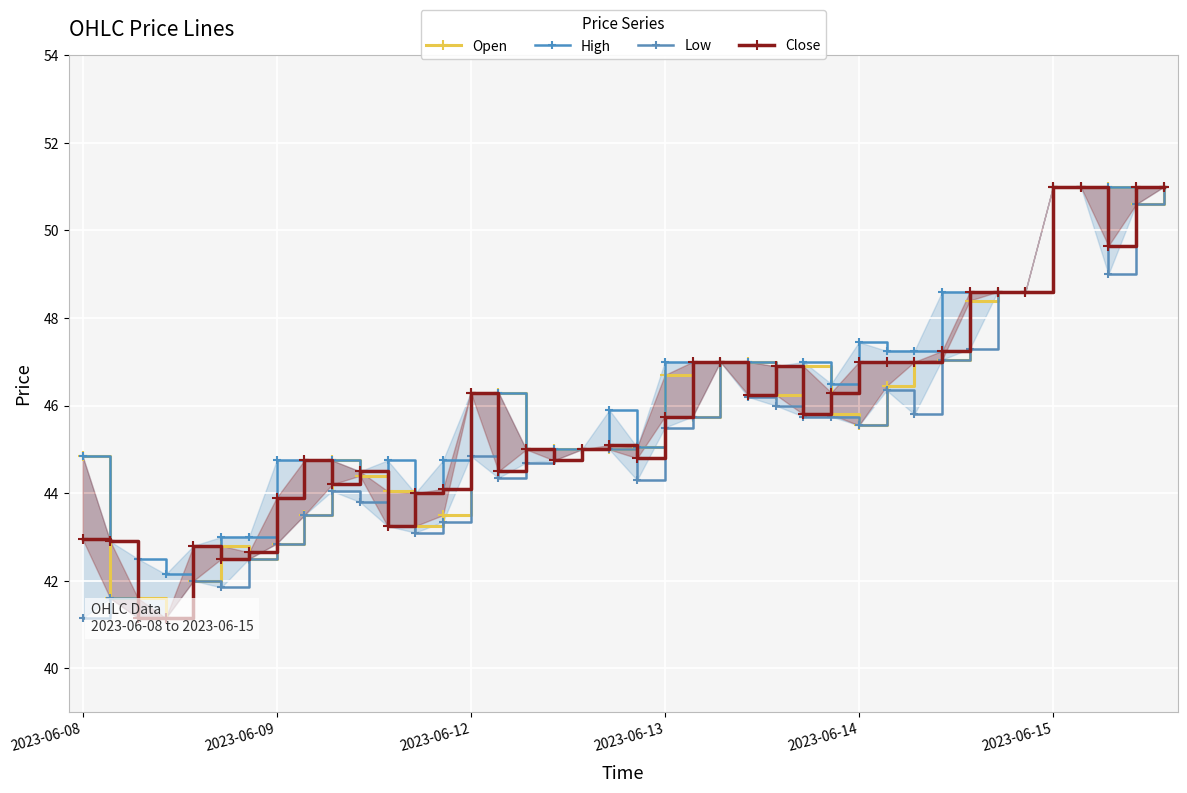

How many distinct data groups are displayed?

4